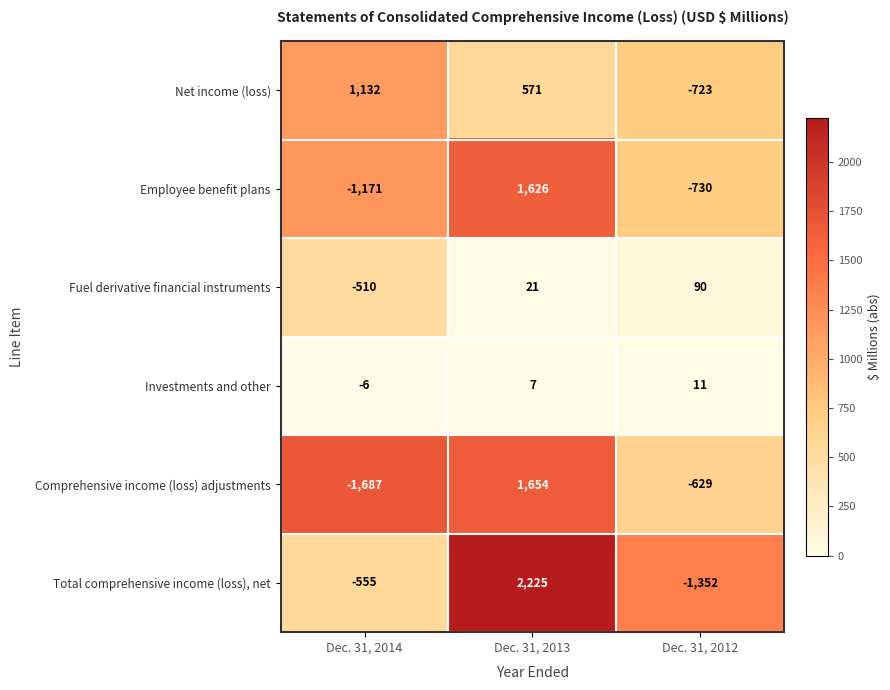

What is the difference between the maximum and second lowest values in the Total comprehensive income (loss), net series?

2780